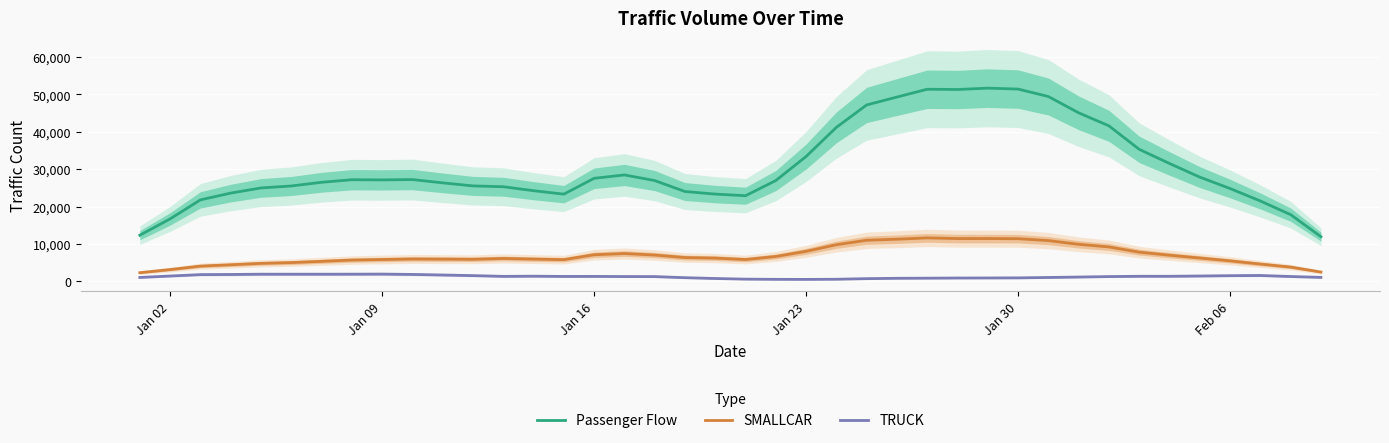

How many interior local peaks does the SMALLCAR series have?

5